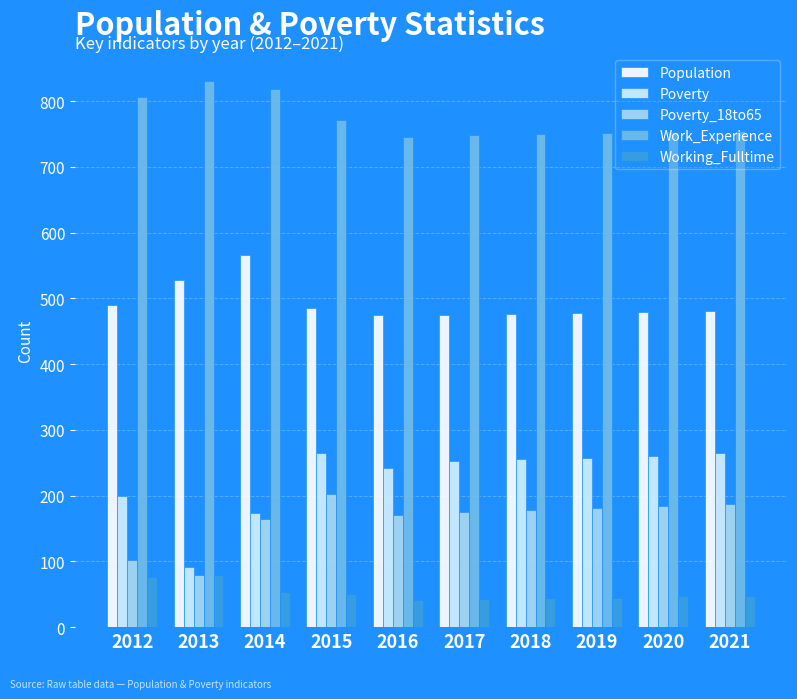

What is the sum of all Poverty values?

2265